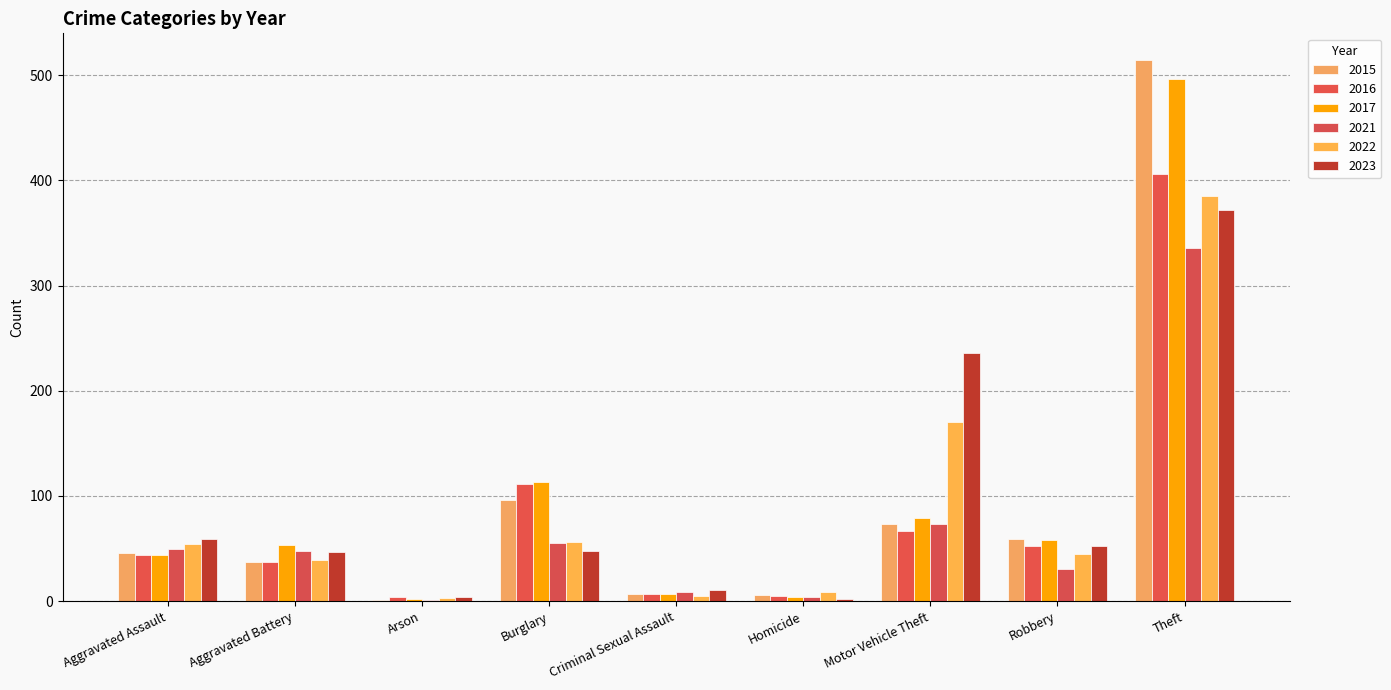

At how many categories does at least one series exceed 60?

3